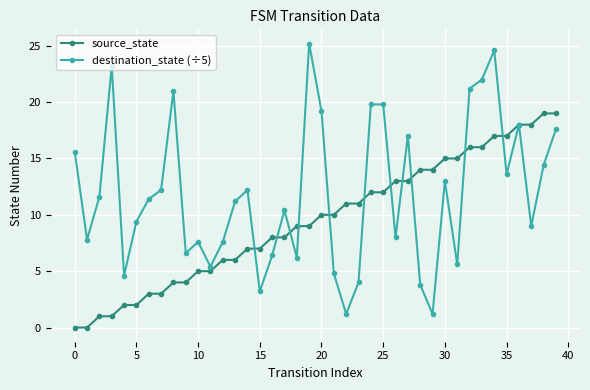

What is the maximum value shown in the chart?

25.2